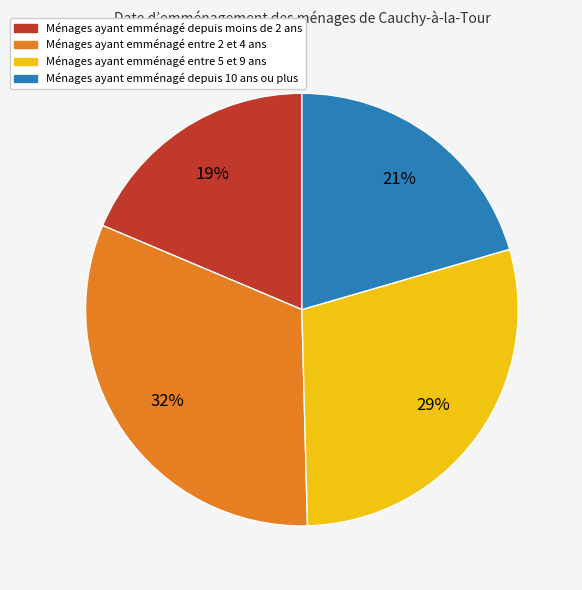

Is there a majority slice in this chart?

No